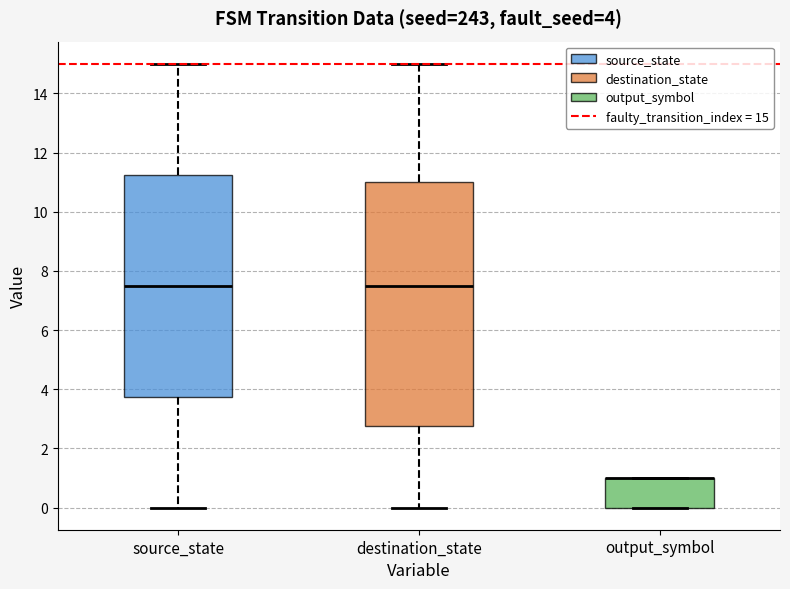

Comparing the boxes themselves (not the whiskers), which one is the tallest?

destination_state